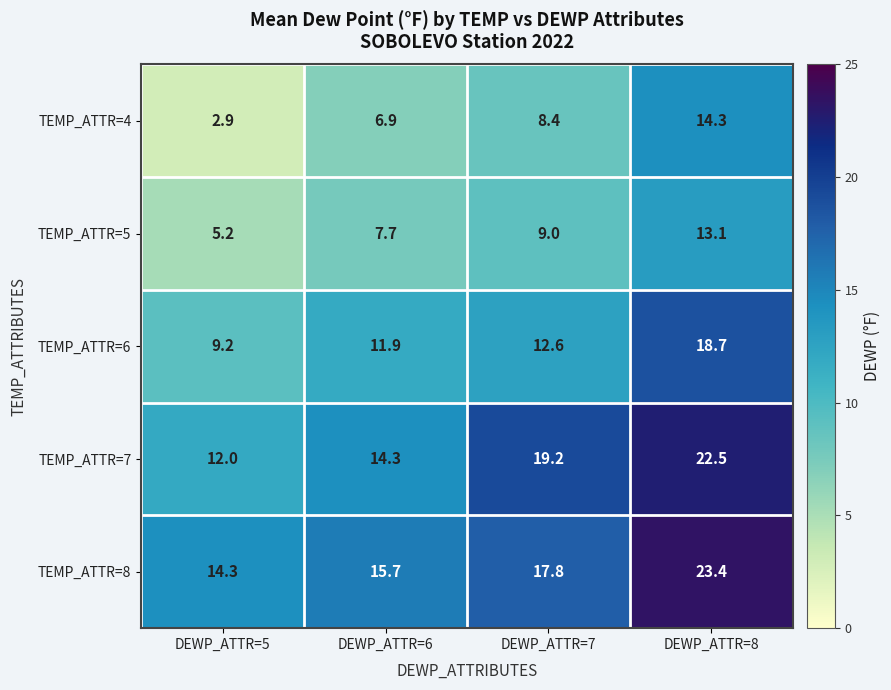

How many series are shown in this chart?

5